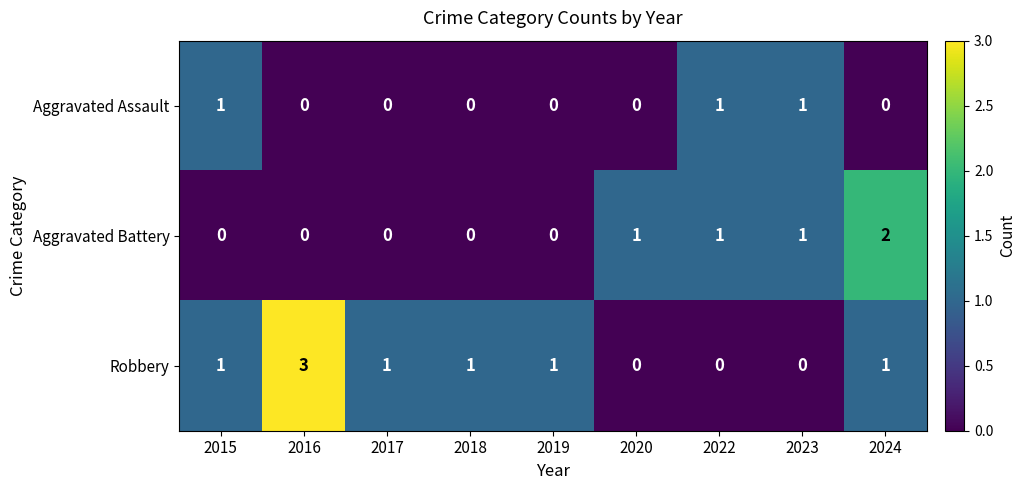

Which series has the largest total across all categories?

Robbery